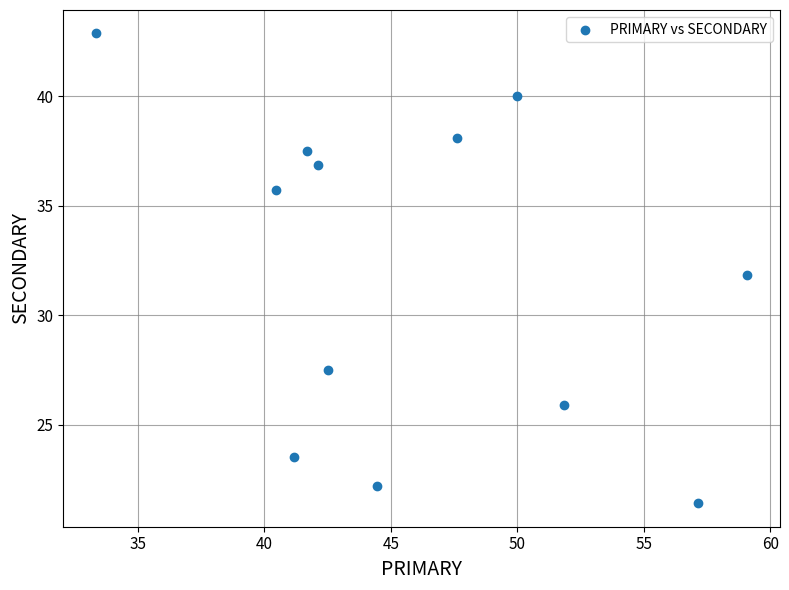

What is the average X value?

46.0